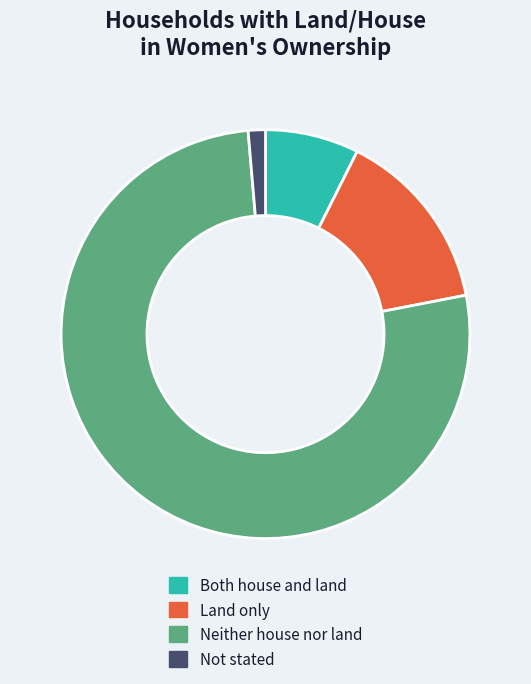

Combined, do Land only and Neither house nor land account for over 50%?

Yes